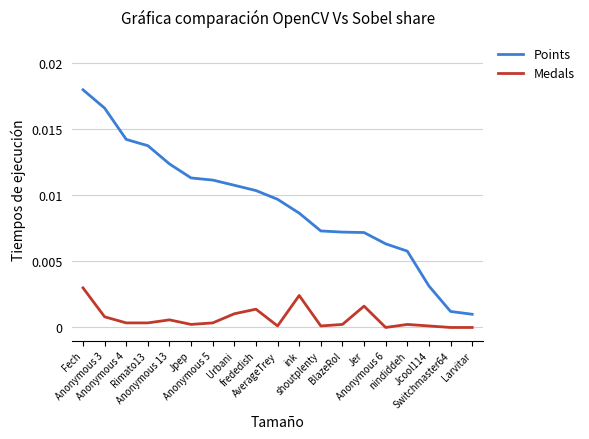

The Points series shows 0.0 at Anonymous 5. True or false?

True